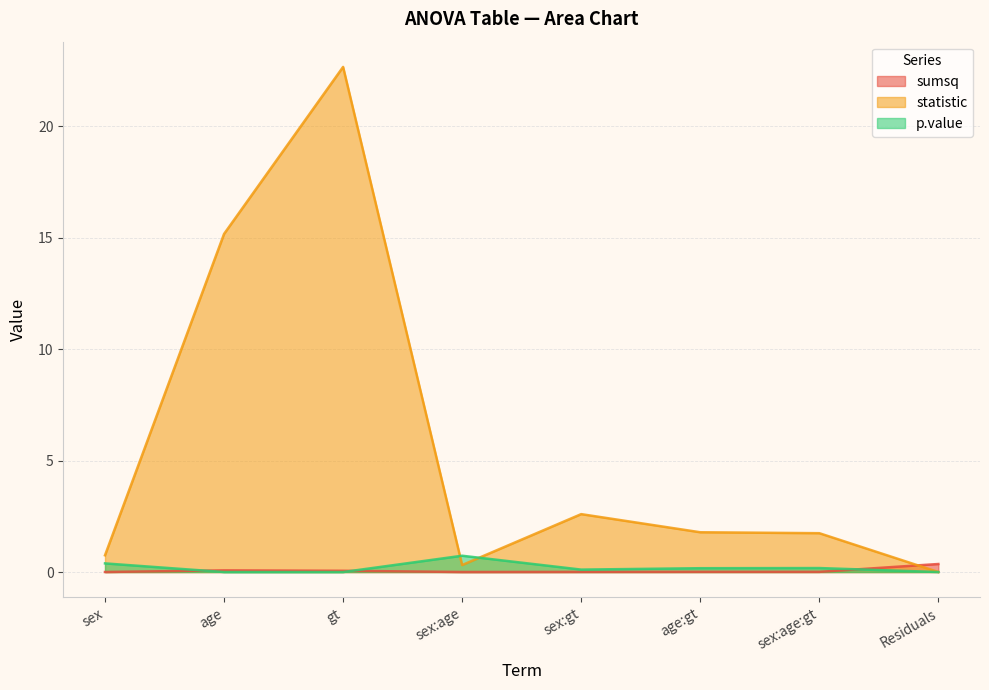

At which label does statistic first exceed 1?

age